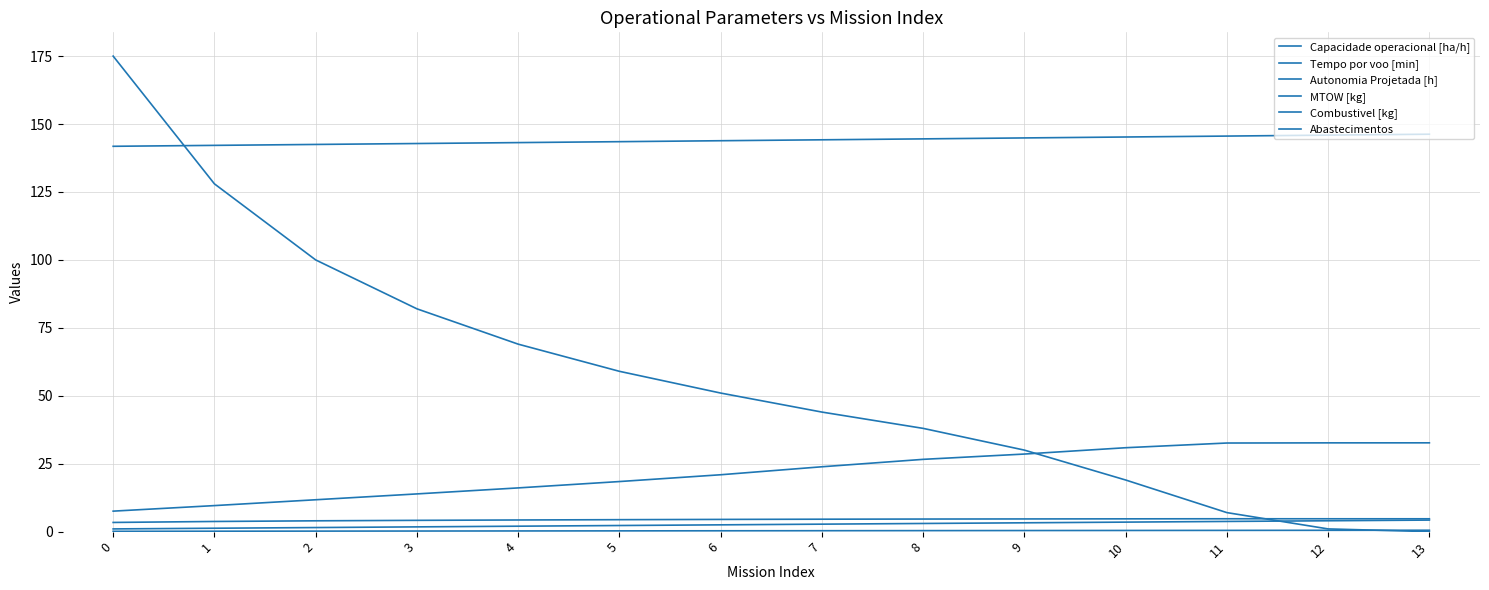

True or false: Tempo por voo [min] has more than 1 points higher than both neighbors.

False